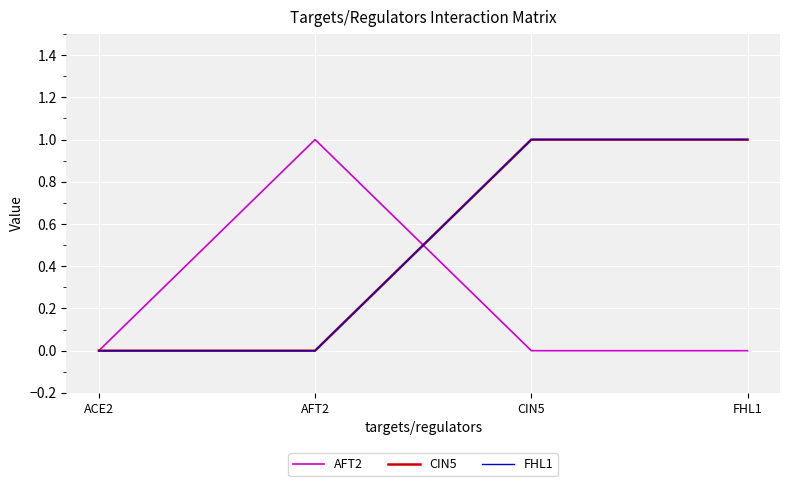

What is the difference between the second highest and minimum values in the CIN5 series?

1